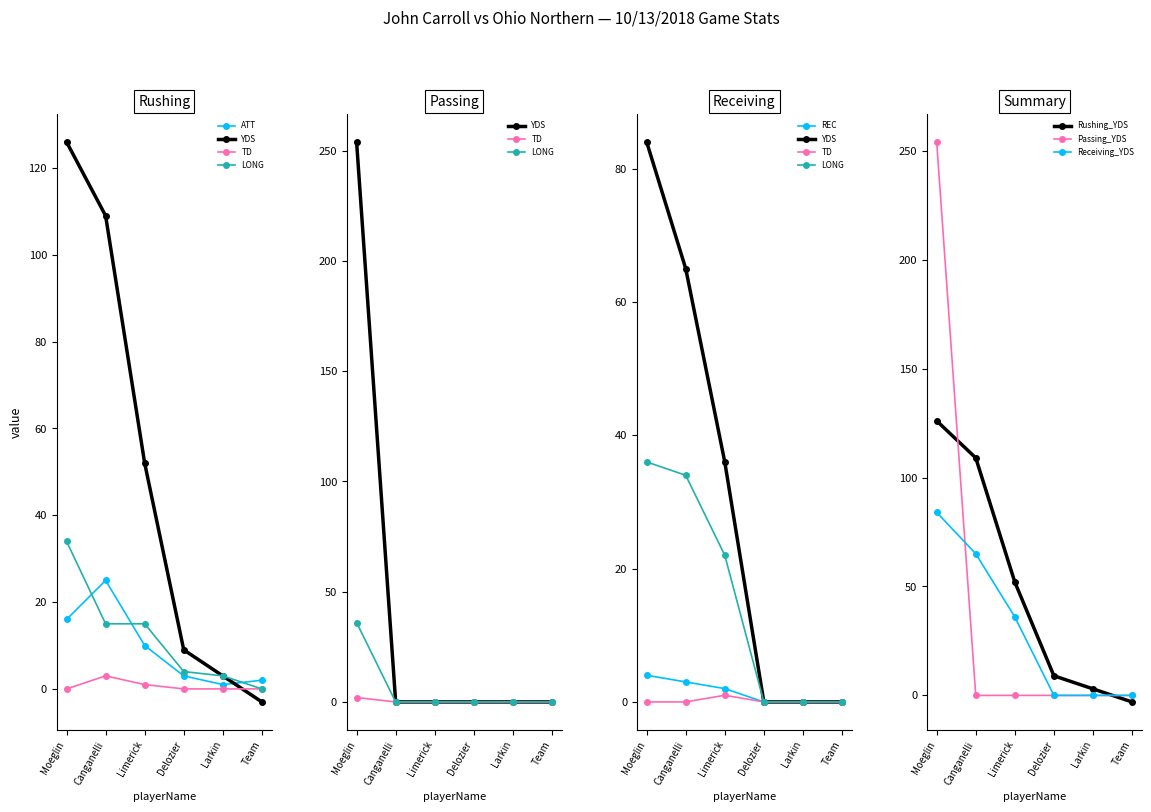

What is the sum of the ATT values at Delozier and Canganelli?

28